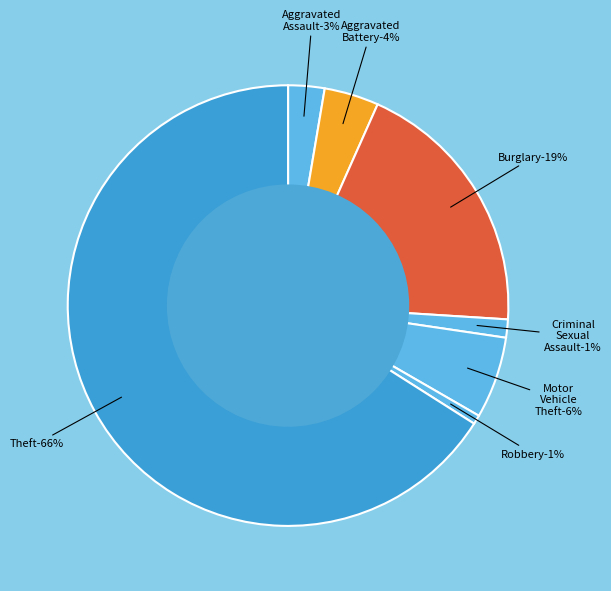

What percentage is the Motor Vehicle Theft slice, to the nearest percent?

6%